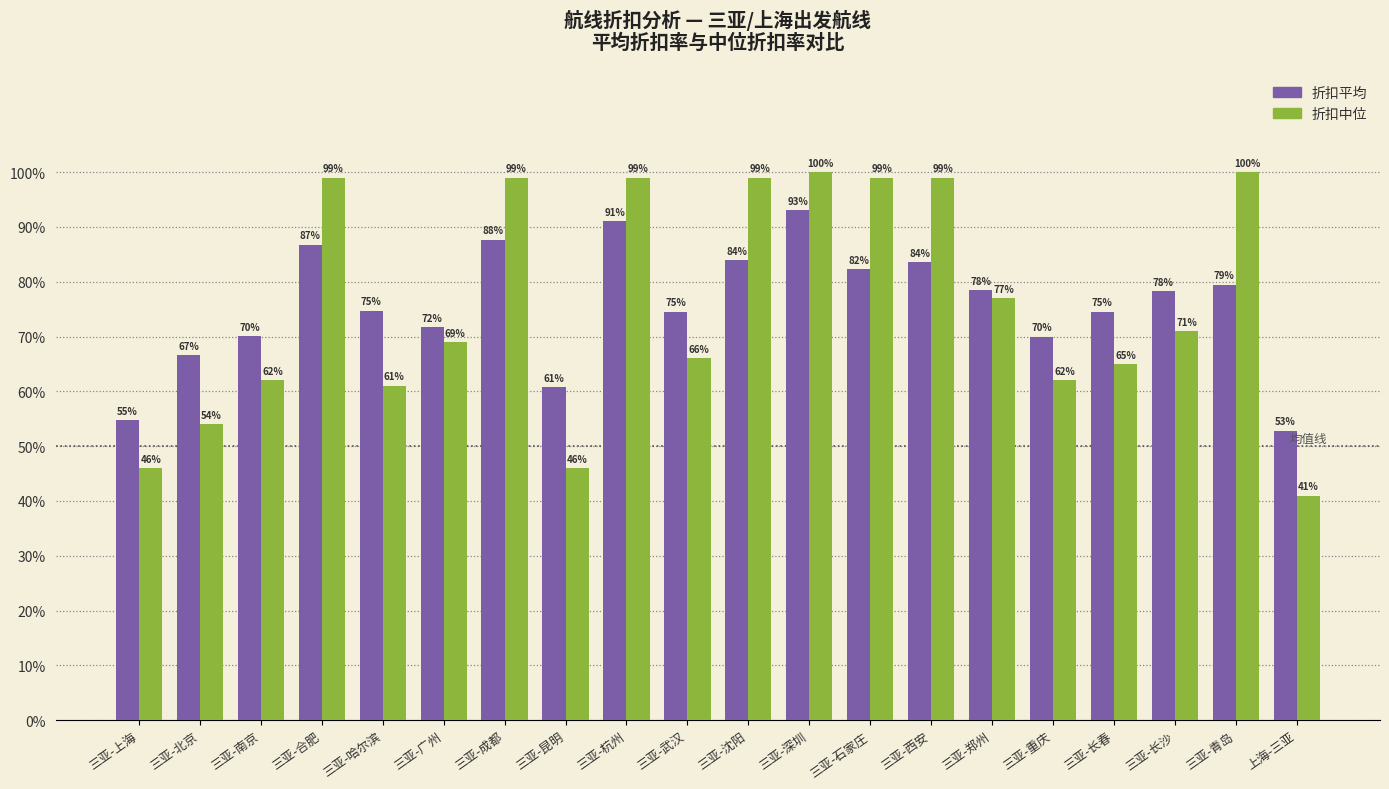

Does the chart contain any negative values?

No